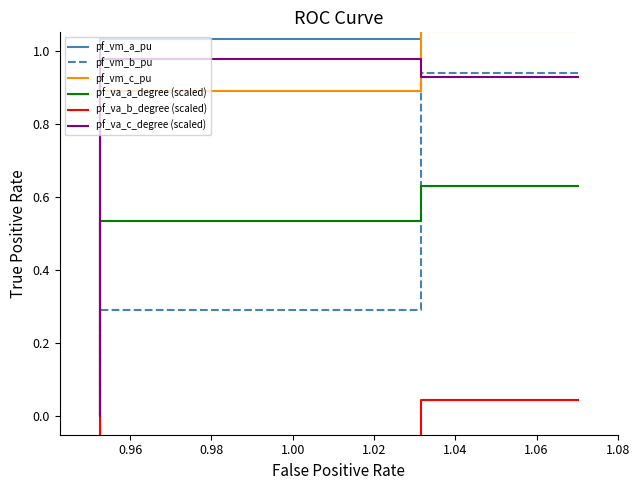

What value does the pf_vm_a_pu series have at 0.96?

1.0